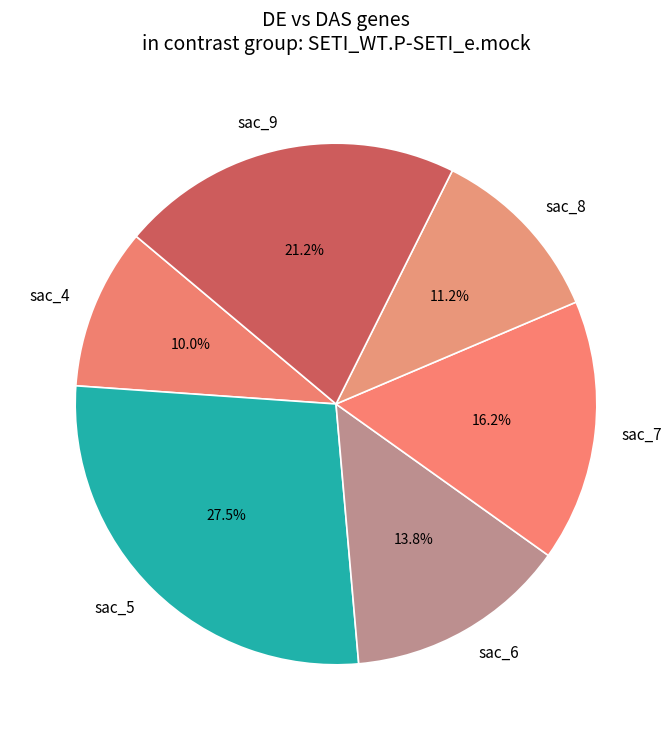

Count the number of slices in the pie.

6